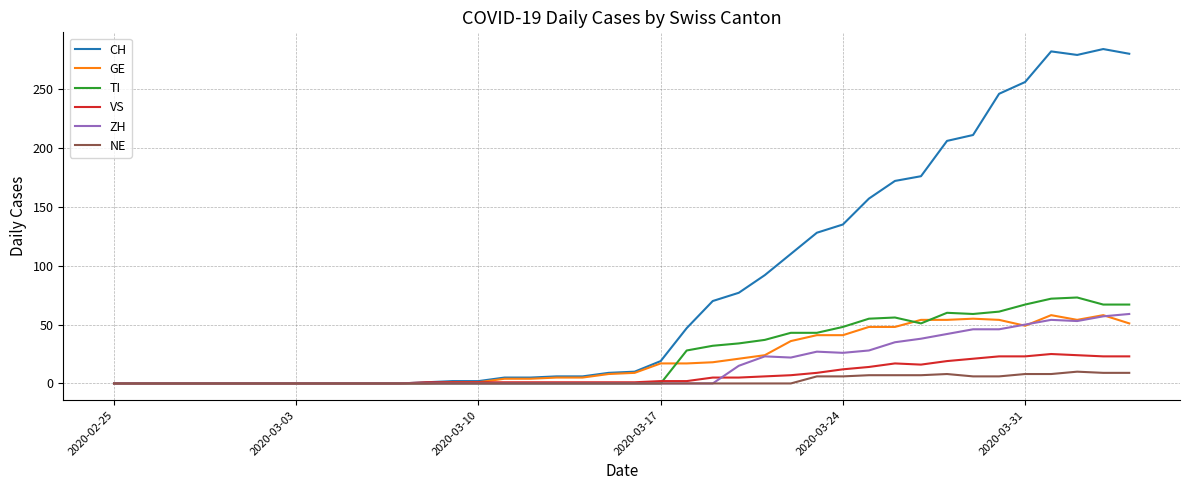

Which series has the widest spread of values?

CH